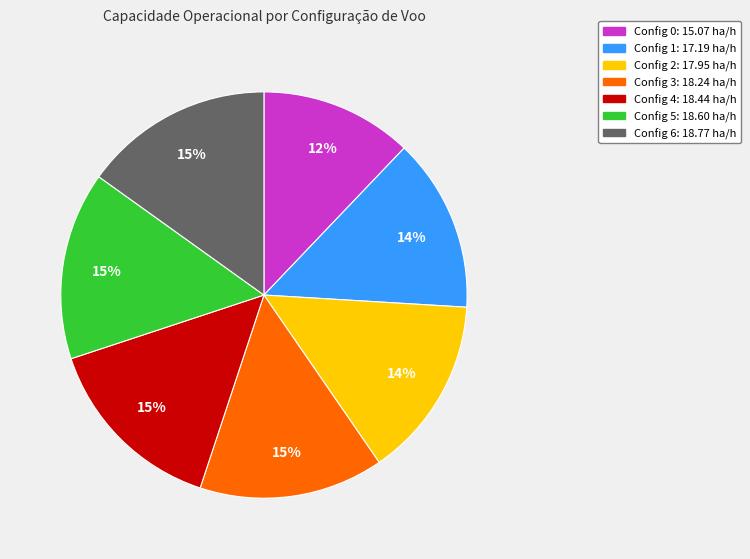

To the nearest percent, what is the difference between the largest and smallest slice percentages?

3%